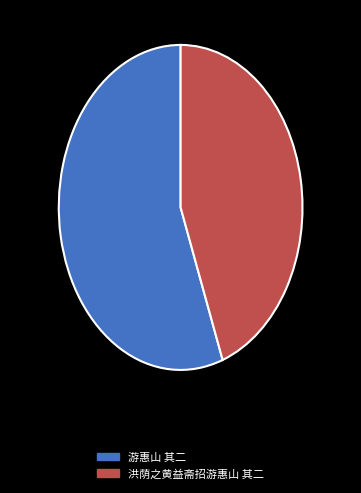

To the nearest percent, what is the difference between the largest and smallest slice percentages?

11%